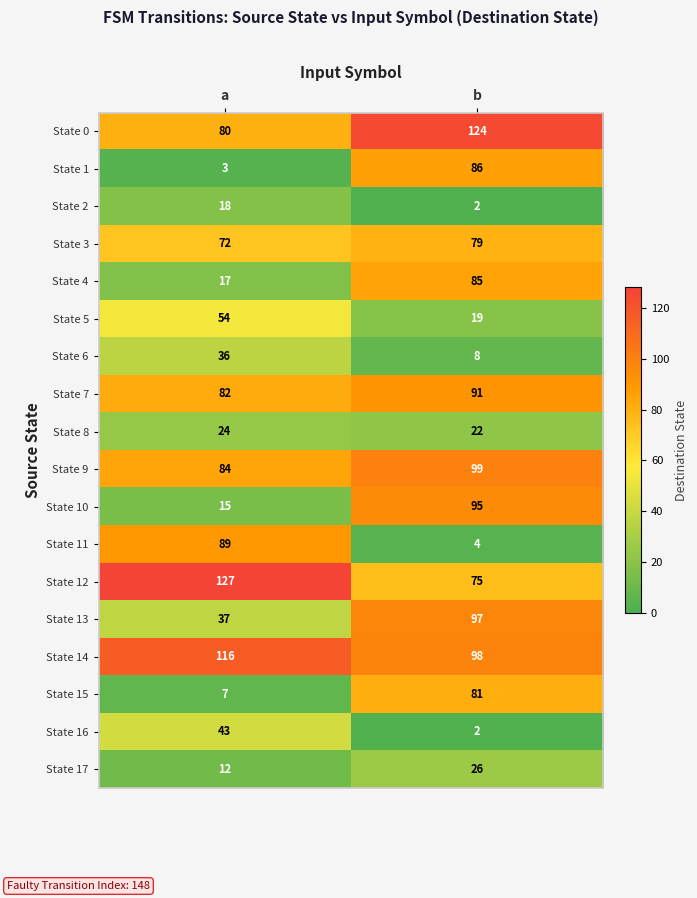

What value does the State 0 series have at b, to the nearest 5?

125